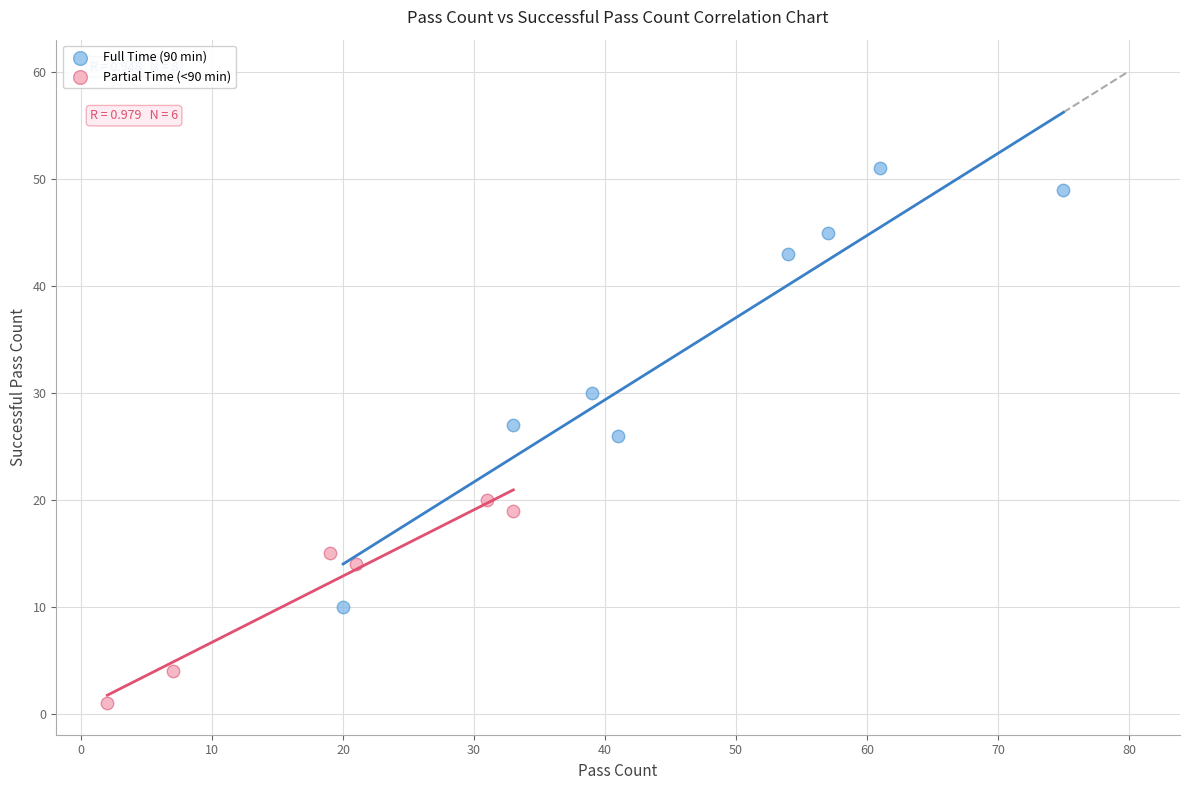

Which series reaches the minimum Y coordinate?

Partial Time (<90 min)